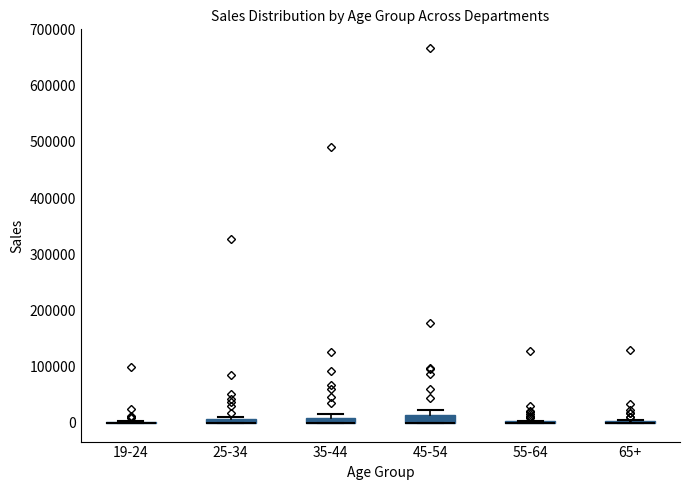

Where is the upper edge of the box for 25-34 on the y-axis? The values are not printed on the chart, so give them approximately, as read against the axis.

10000